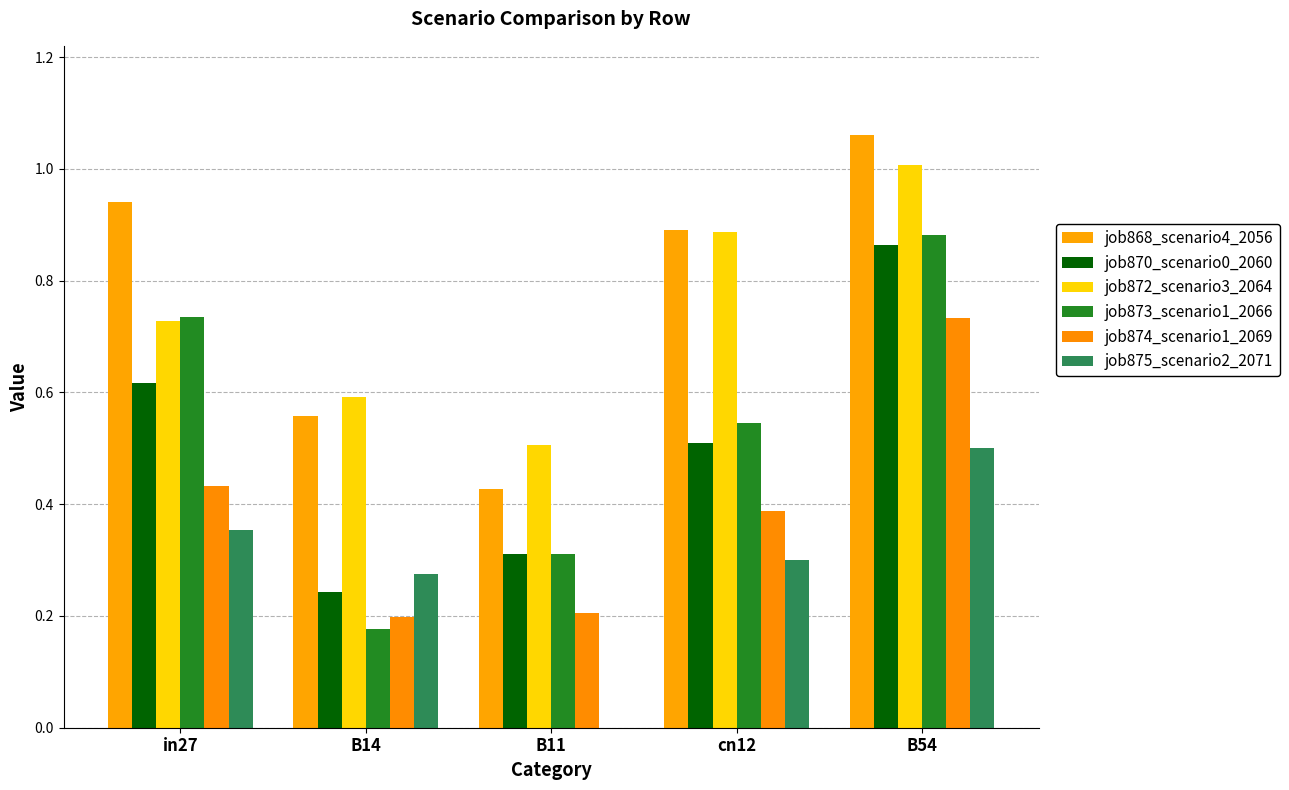

Are the bars horizontal?

No